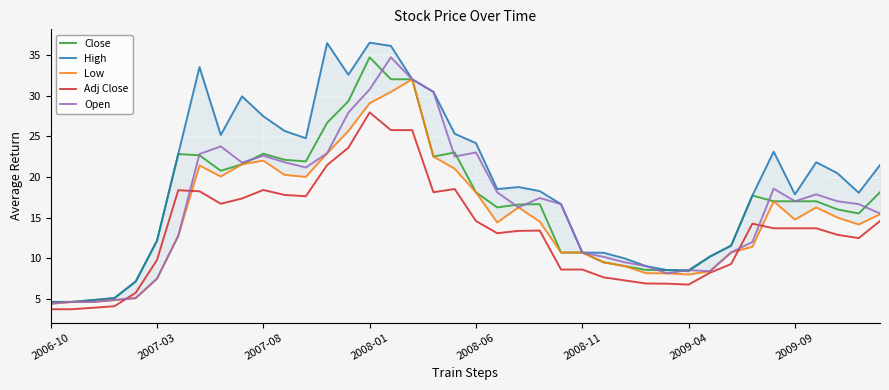

Reading left to right, what are all the values shown in this chart?

Close: 4.6	4.6	4.9	5.1	7.1	12.2	22.8	22.6	20.8	21.6	22.9	22.1	21.9	26.6	29.3	34.7	32.0	32.0	22.5	23.0	18.1	16.2	16.6	16.6	10.7	10.7	9.5	9.0	8.6	8.5	8.4	10.2	11.6	17.7	17.0	17.0	17.0	16.0	15.5	18.1
High: 4.6	4.6	4.9	5.1	7.1	12.2	22.8	33.5	25.1	29.9	27.4	25.6	24.8	36.5	32.5	36.5	36.1	32.0	30.4	25.3	24.1	18.5	18.8	18.2	16.6	10.7	10.7	10.0	9.0	8.5	8.5	10.2	11.6	17.7	23.1	17.9	21.8	20.4	18.1	21.4
Low: 4.4	4.6	4.6	4.9	5.1	7.5	12.8	21.4	20.1	21.6	22.0	20.2	20.0	22.9	25.6	29.1	30.4	32.0	22.5	21.0	18.1	14.4	16.2	14.5	10.7	10.7	9.5	9.0	8.2	8.1	8.0	8.4	10.7	11.4	17.0	14.8	16.2	15.0	14.2	15.4
Adj Close: 3.7	3.7	3.9	4.1	5.8	9.8	18.4	18.2	16.7	17.3	18.4	17.8	17.6	21.4	23.6	27.9	25.8	25.8	18.1	18.5	14.6	13.1	13.4	13.4	8.6	8.6	7.7	7.3	6.9	6.9	6.8	8.2	9.3	14.2	13.7	13.7	13.7	12.9	12.5	14.6
Open: 4.4	4.6	4.6	4.9	5.1	7.5	12.8	22.8	23.8	21.8	22.6	21.8	21.1	22.9	27.9	30.8	34.7	32.0	30.4	22.5	23.0	18.1	16.2	17.4	16.6	10.7	10.2	9.5	9.0	8.1	8.5	8.4	10.7	12.0	18.6	17.0	17.9	17.0	16.6	15.5